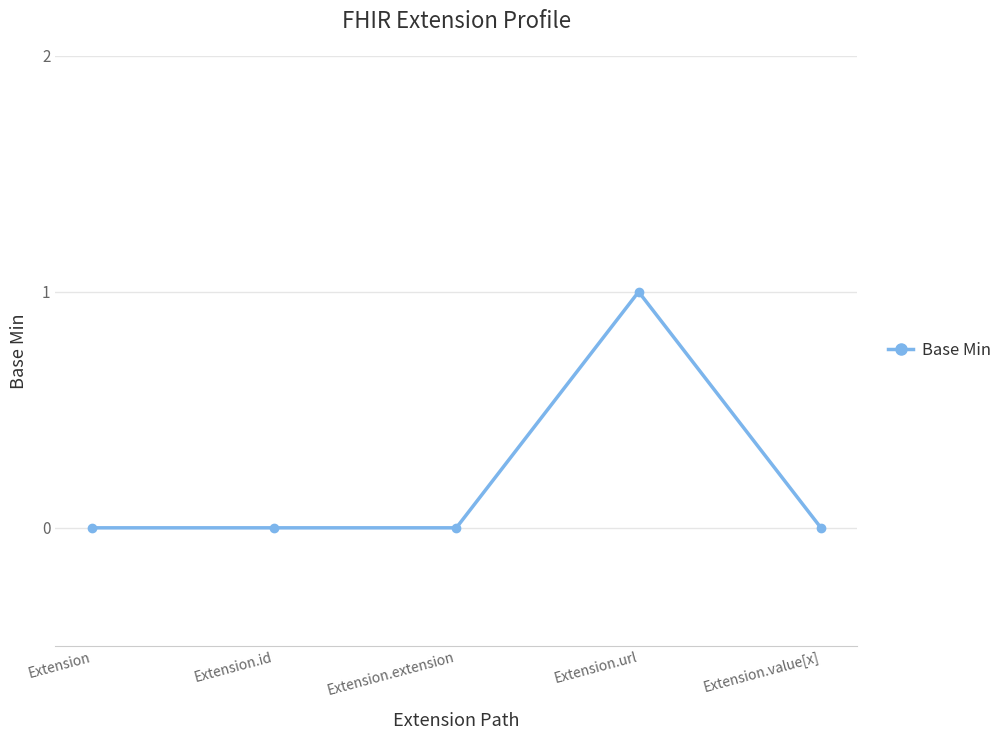

What is the label of the 1st point from the right?

Extension.value[x]